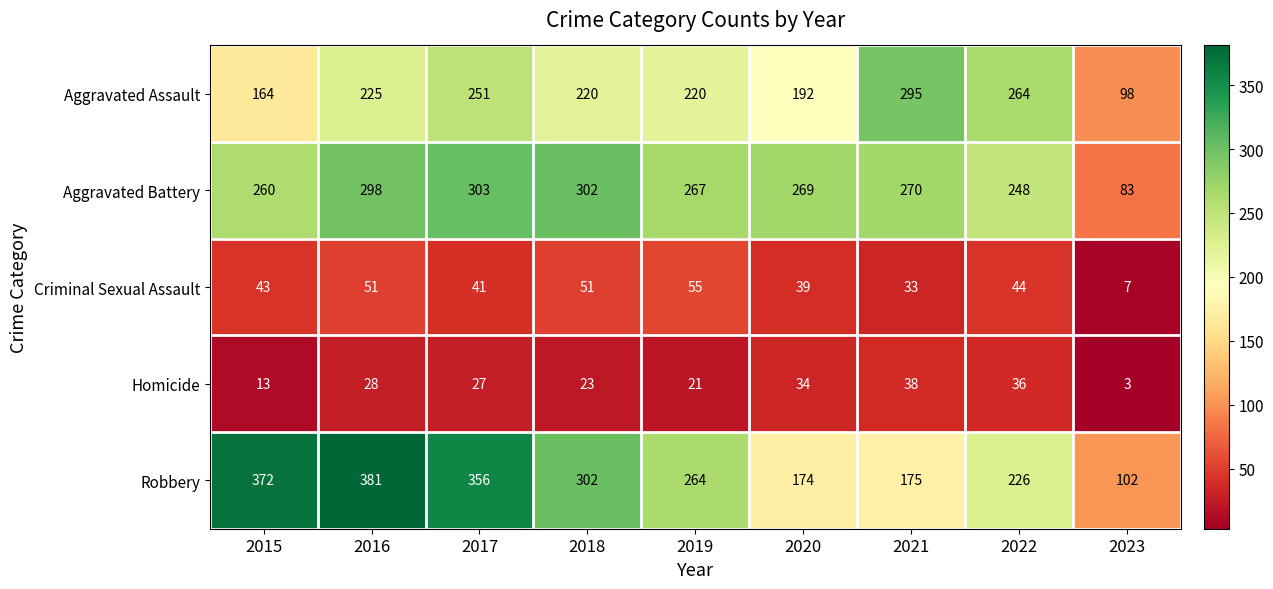

The Criminal Sexual Assault series shows 30 at 2016. True or false?

False